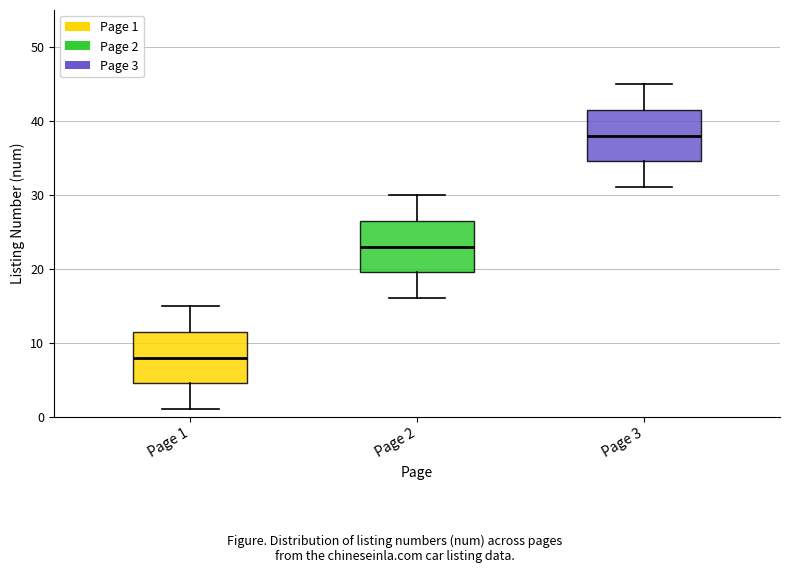

Where does the median line of the box for Page 2 sit on the y-axis? The values are not printed on the chart, so give them approximately, as read against the axis.

23